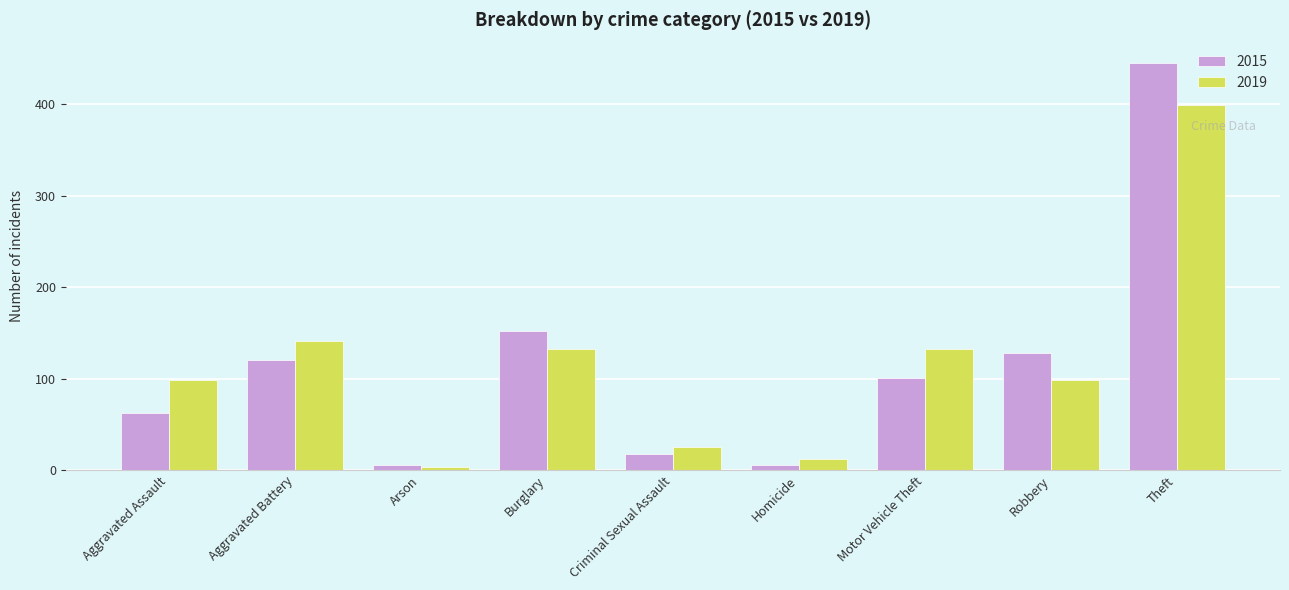

What is the label of the 8th bar from the left?

Robbery